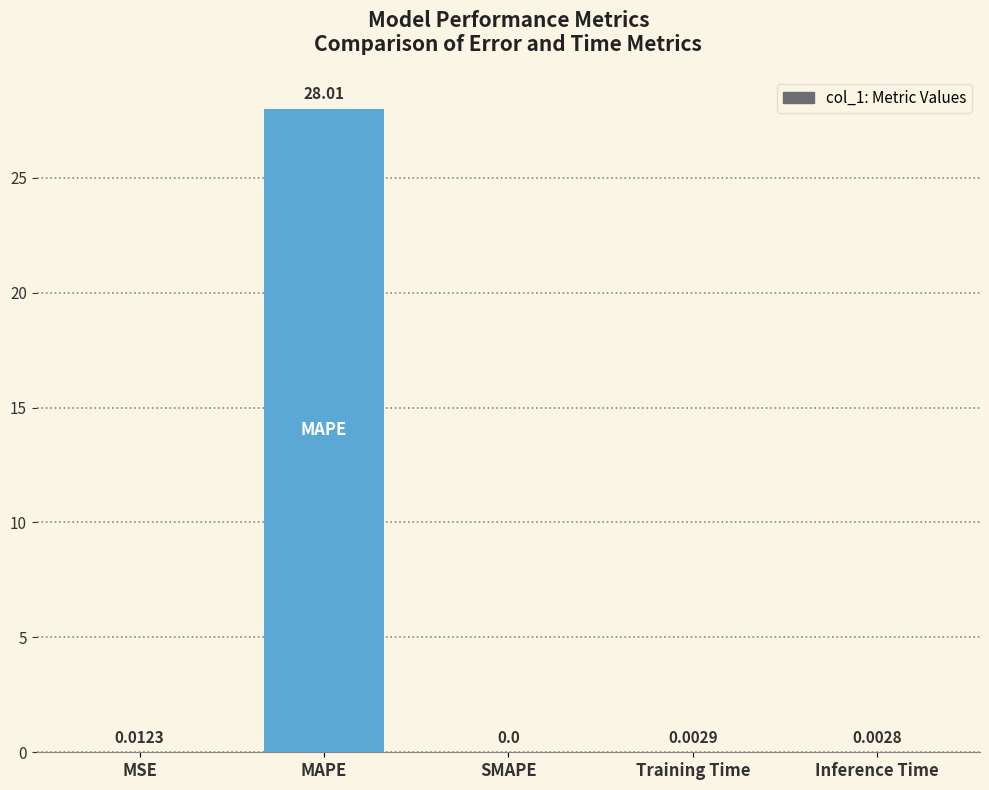

What is the sum of the values at SMAPE and MAPE?

28.0